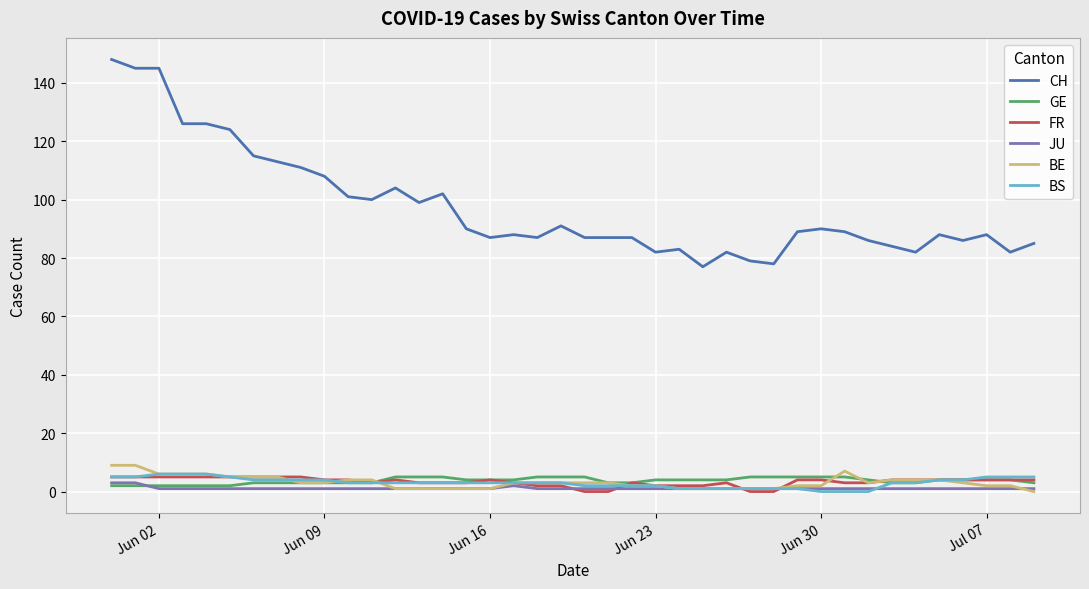

What is the greatest value displayed?

148